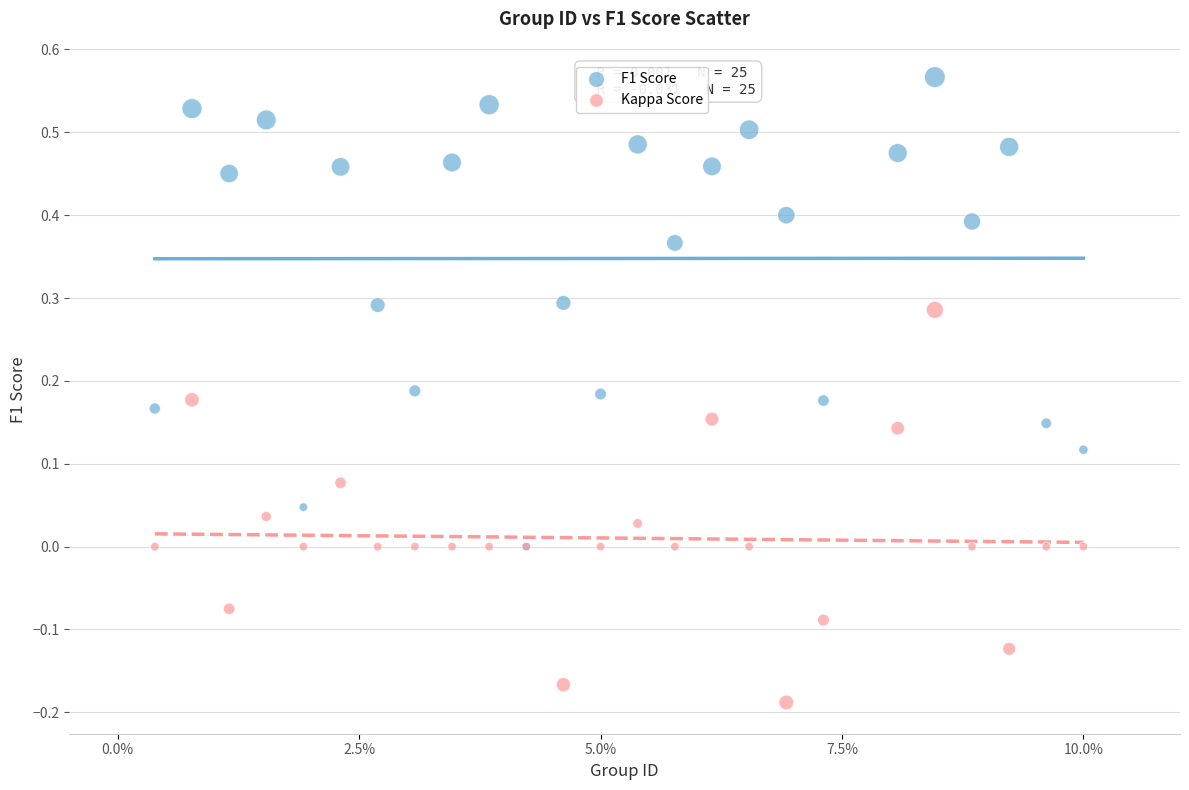

What are all the series names shown in the legend?

F1 Score, Kappa Score